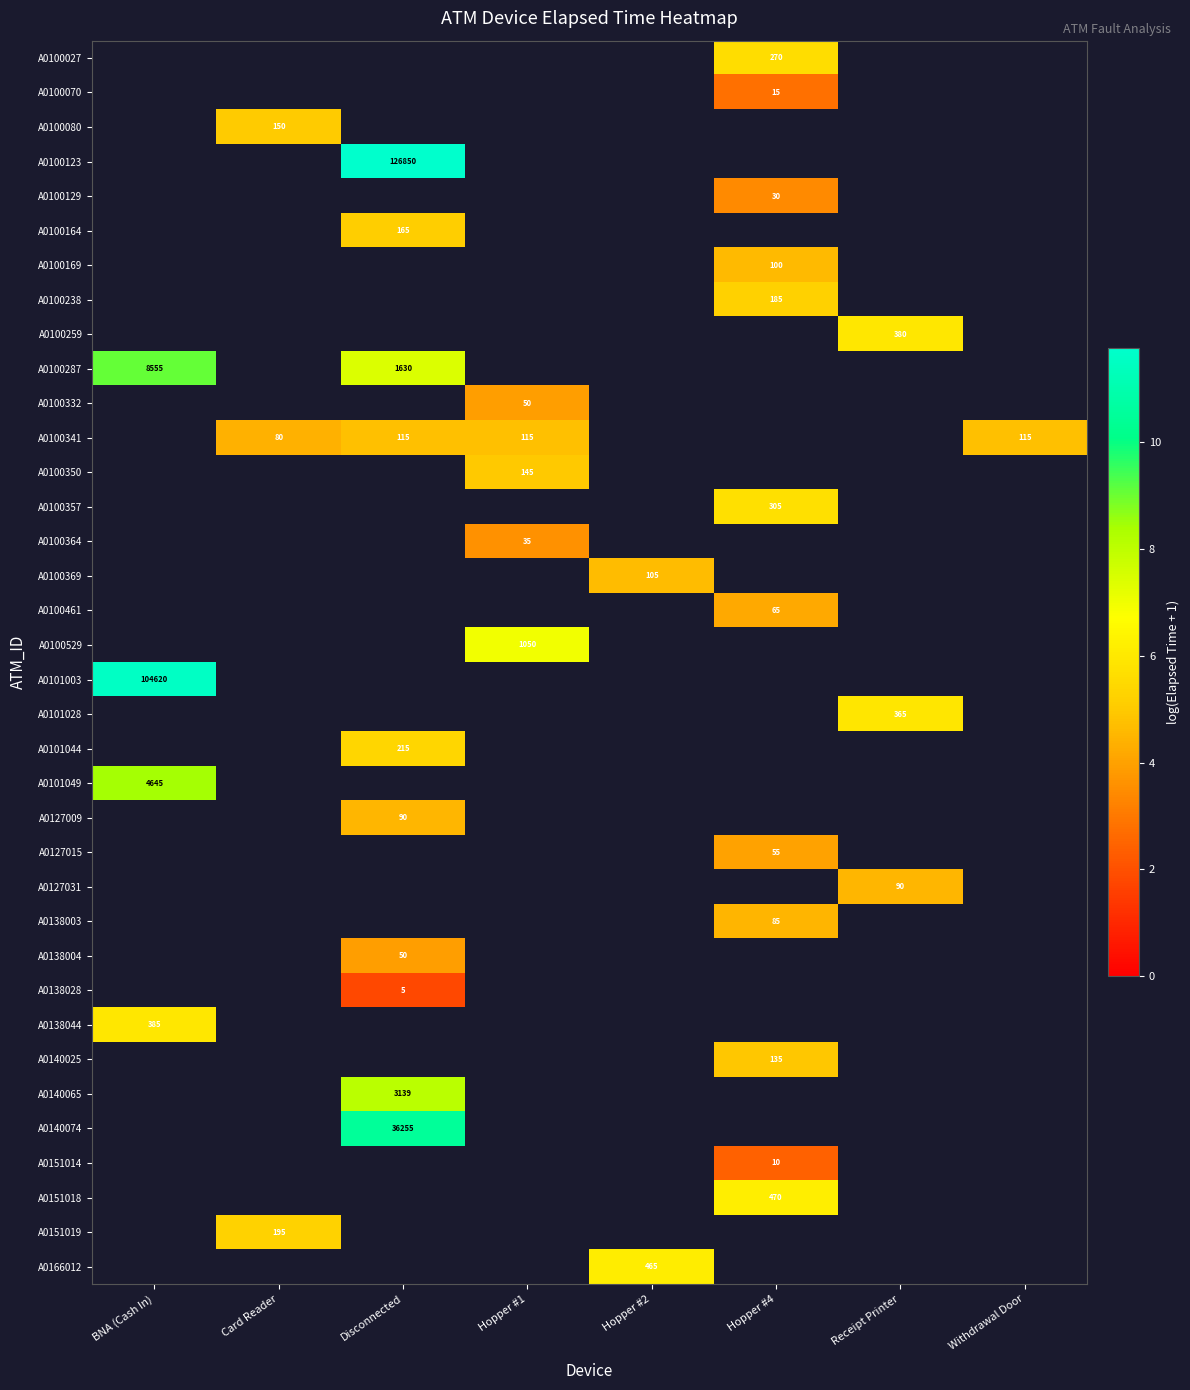

How many positive values does the A0127031 series have?

1